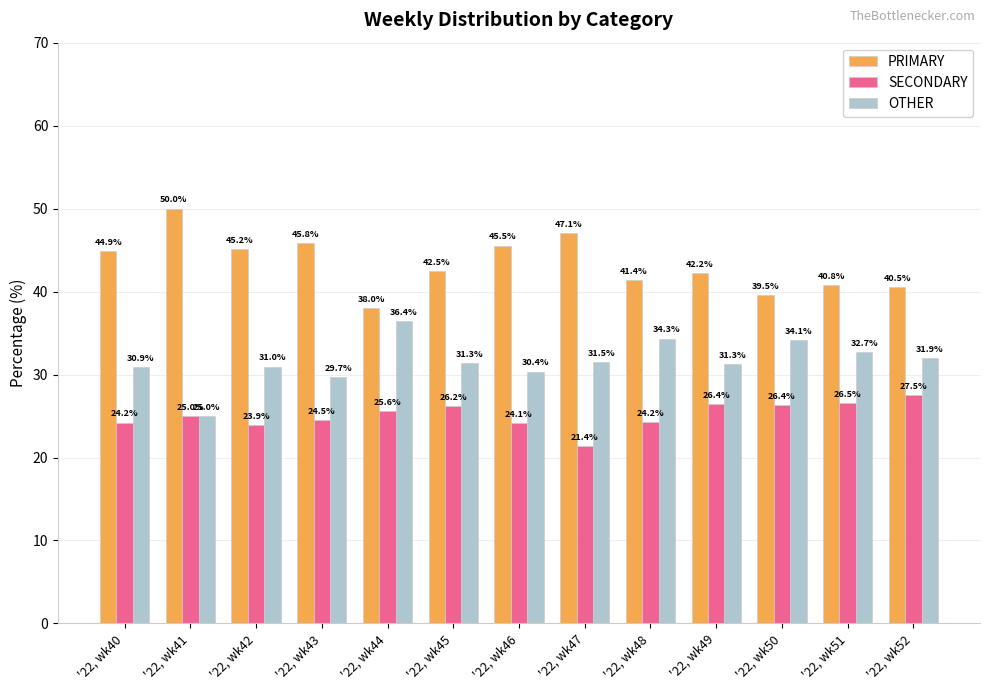

Is it true that PRIMARY equals 10.9 at '22, wk47?

False